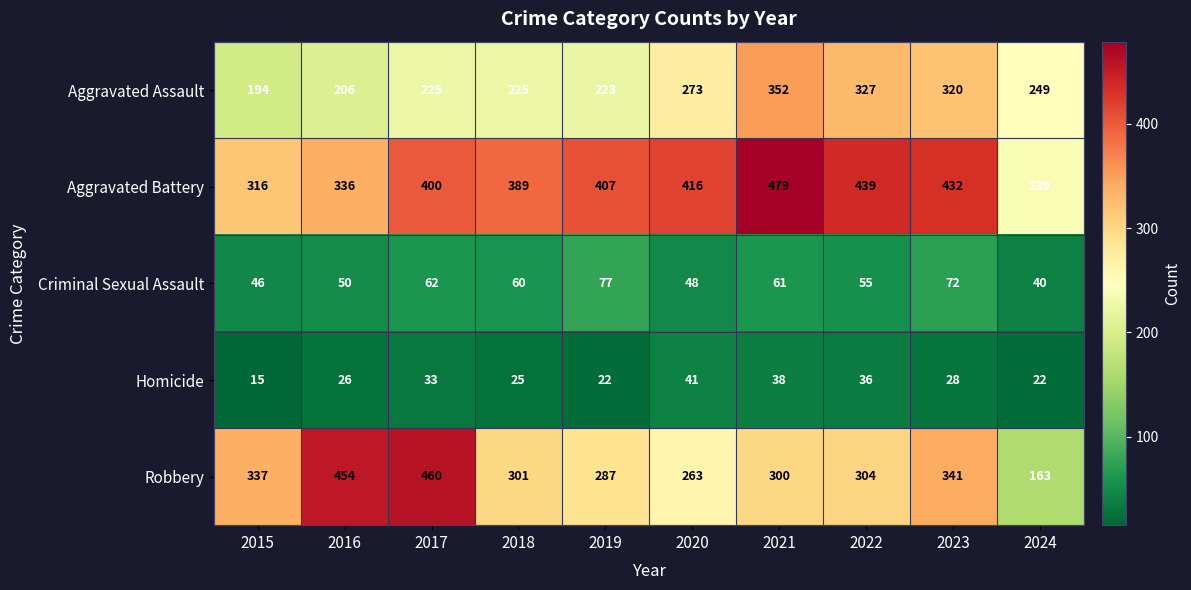

What is the approximate value of Aggravated Assault at 2021, to the nearest 50?

350